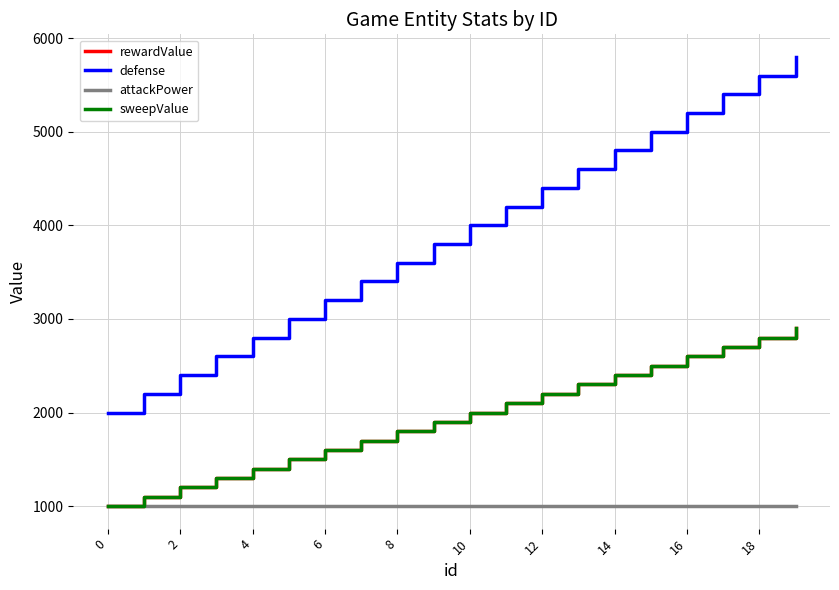

Is this an area chart (filled region under the line)?

No